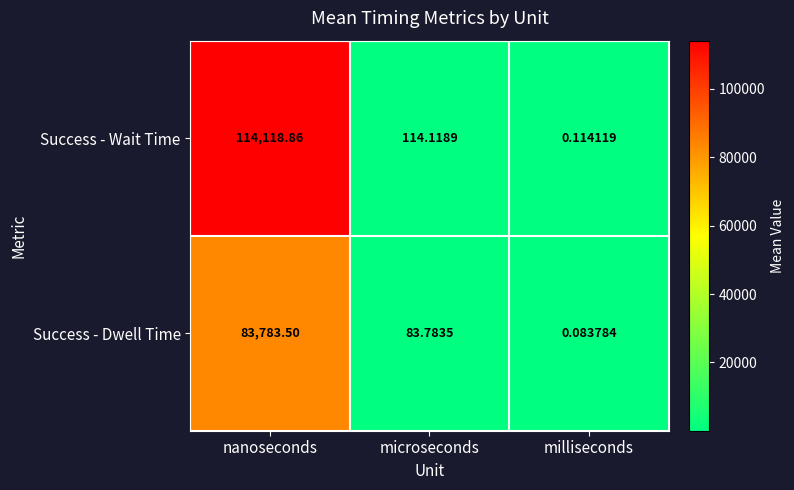

List the series in order of their peak value, lowest first.

Success - Dwell Time, Success - Wait Time